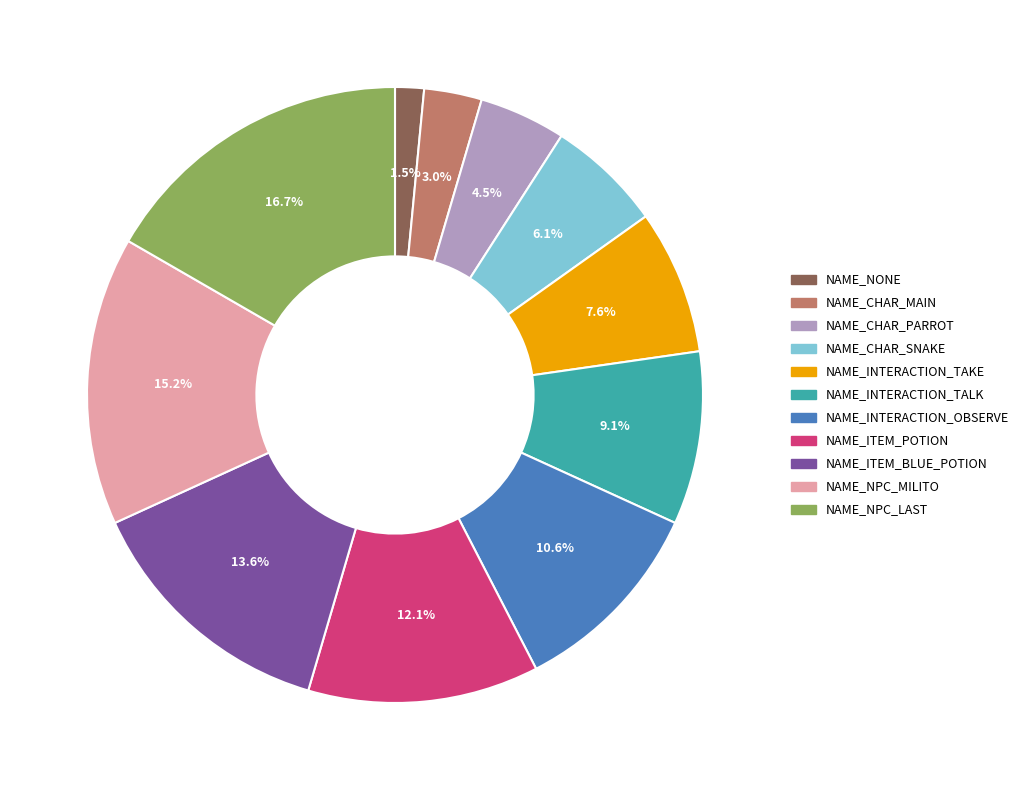

Rank the categories by value from highest to lowest.

NAME_NPC_LAST, NAME_NPC_MILITO, NAME_ITEM_BLUE_POTION, NAME_ITEM_POTION, NAME_INTERACTION_OBSERVE, NAME_INTERACTION_TALK, NAME_INTERACTION_TAKE, NAME_CHAR_SNAKE, NAME_CHAR_PARROT, NAME_CHAR_MAIN, NAME_NONE